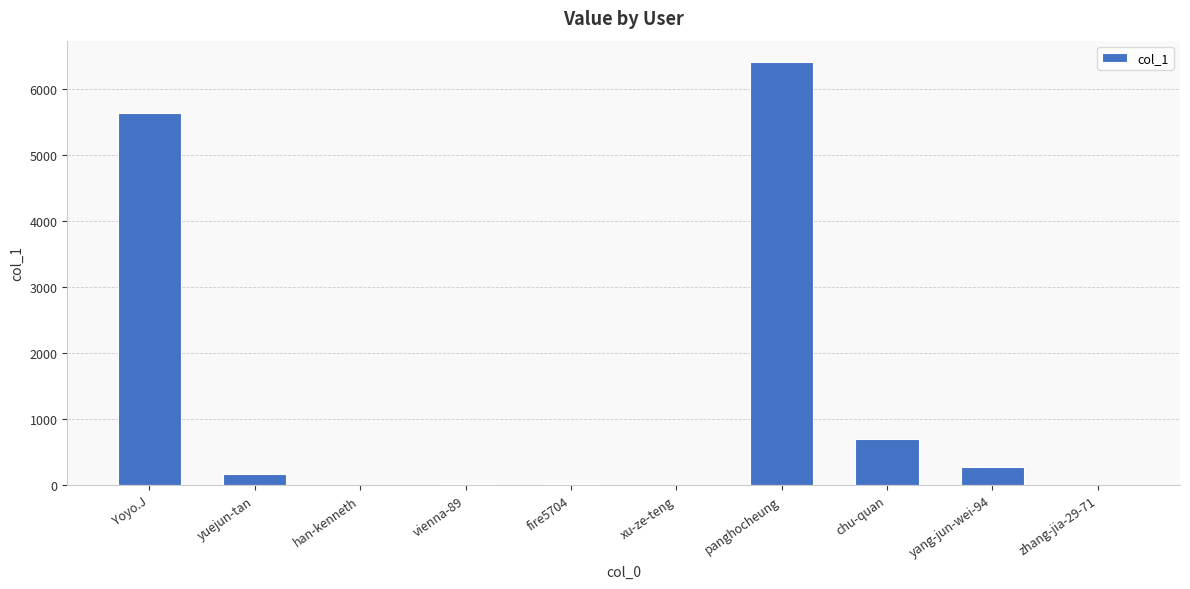

What is the maximum value shown in the chart?

6412